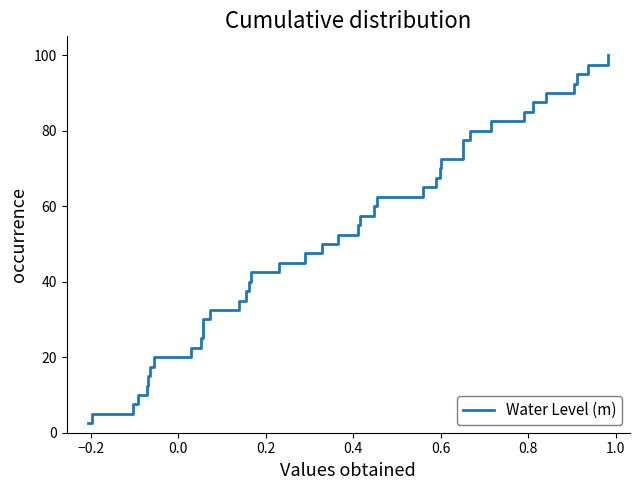

What is the difference between the maximum and minimum values?

97.5